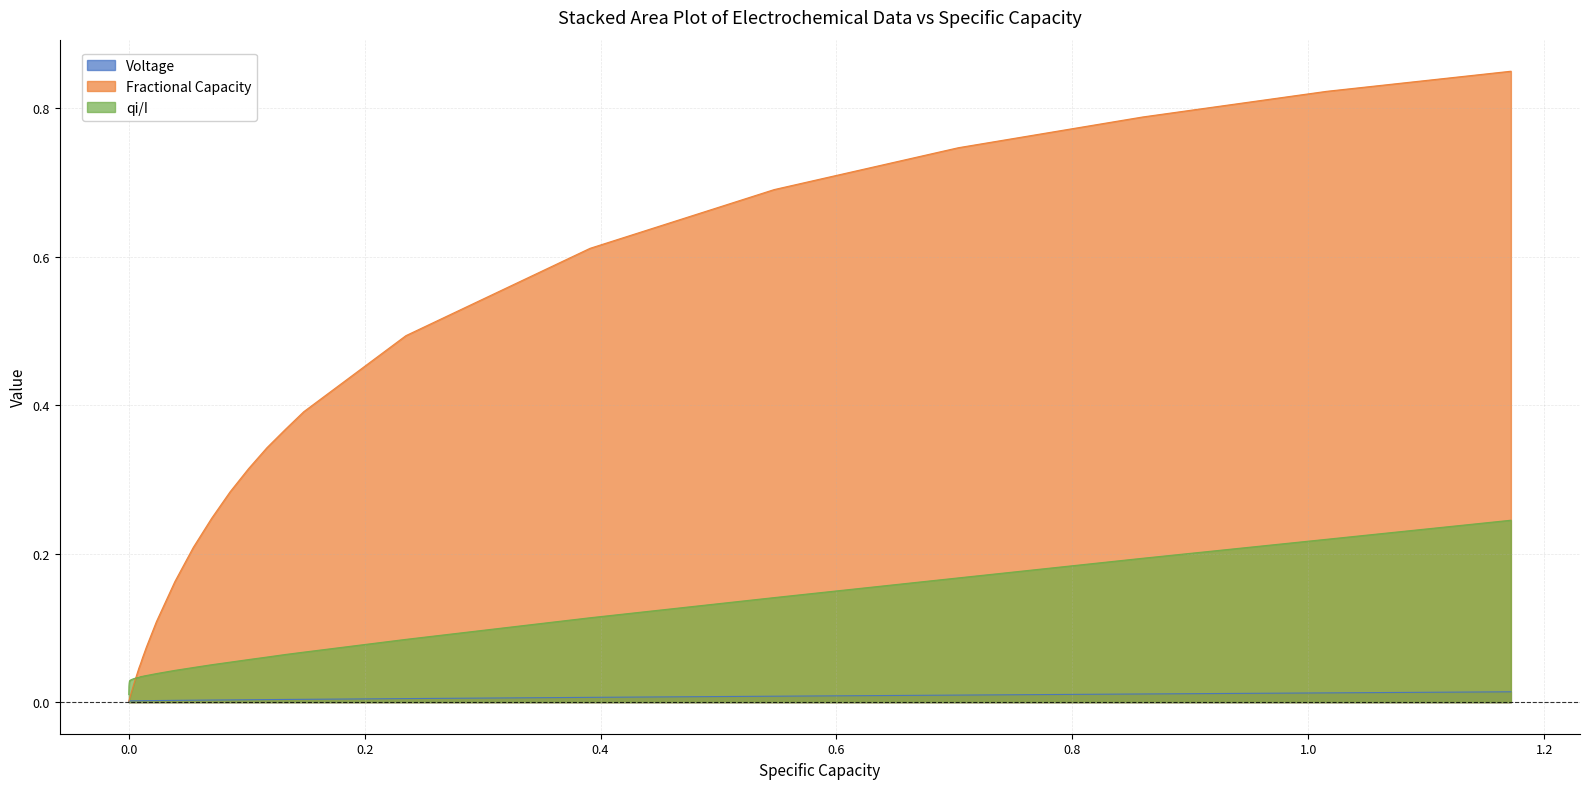

Which series has the largest range (max minus min)?

Fractional Capacity